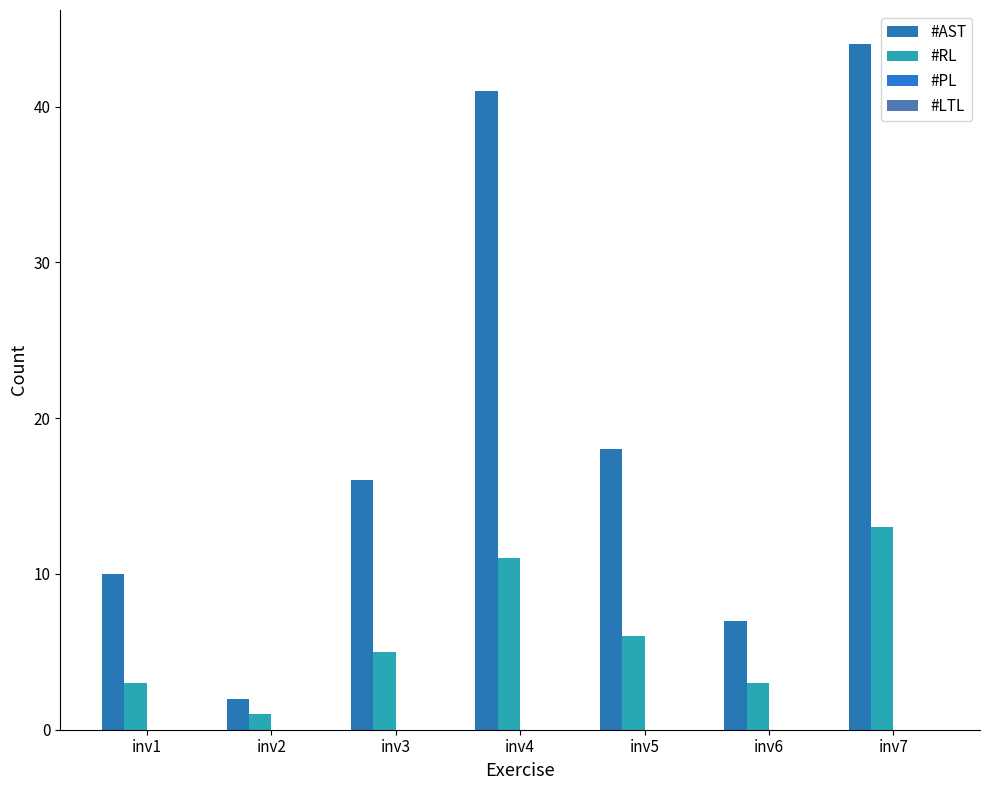

Reading left to right, what are all the values shown in this chart?

#AST: inv1=10	inv2=2	inv3=16	inv4=41	inv5=18	inv6=7	inv7=44
#RL: inv1=3	inv2=1	inv3=5	inv4=11	inv5=6	inv6=3	inv7=13
#PL: inv1=0	inv2=0	inv3=0	inv4=0	inv5=0	inv6=0	inv7=0
#LTL: inv1=0	inv2=0	inv3=0	inv4=0	inv5=0	inv6=0	inv7=0